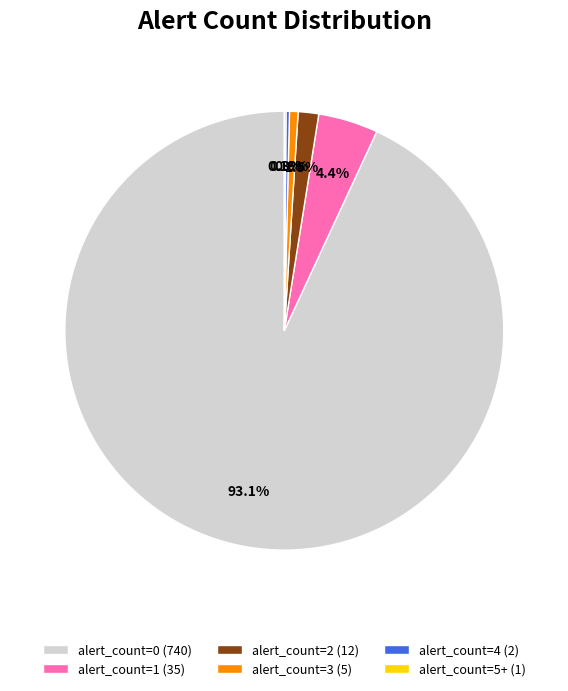

To the nearest percent, what is the average slice percentage?

17%